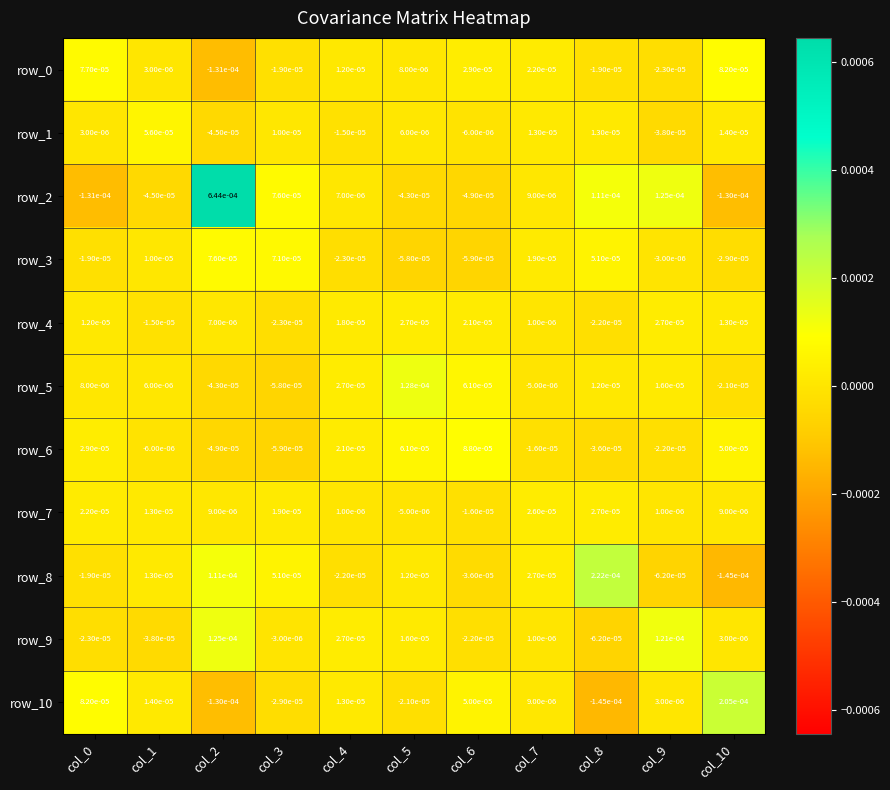

Is the value of row_10 at col_10 greater than the value of row_5 at col_1?

Yes